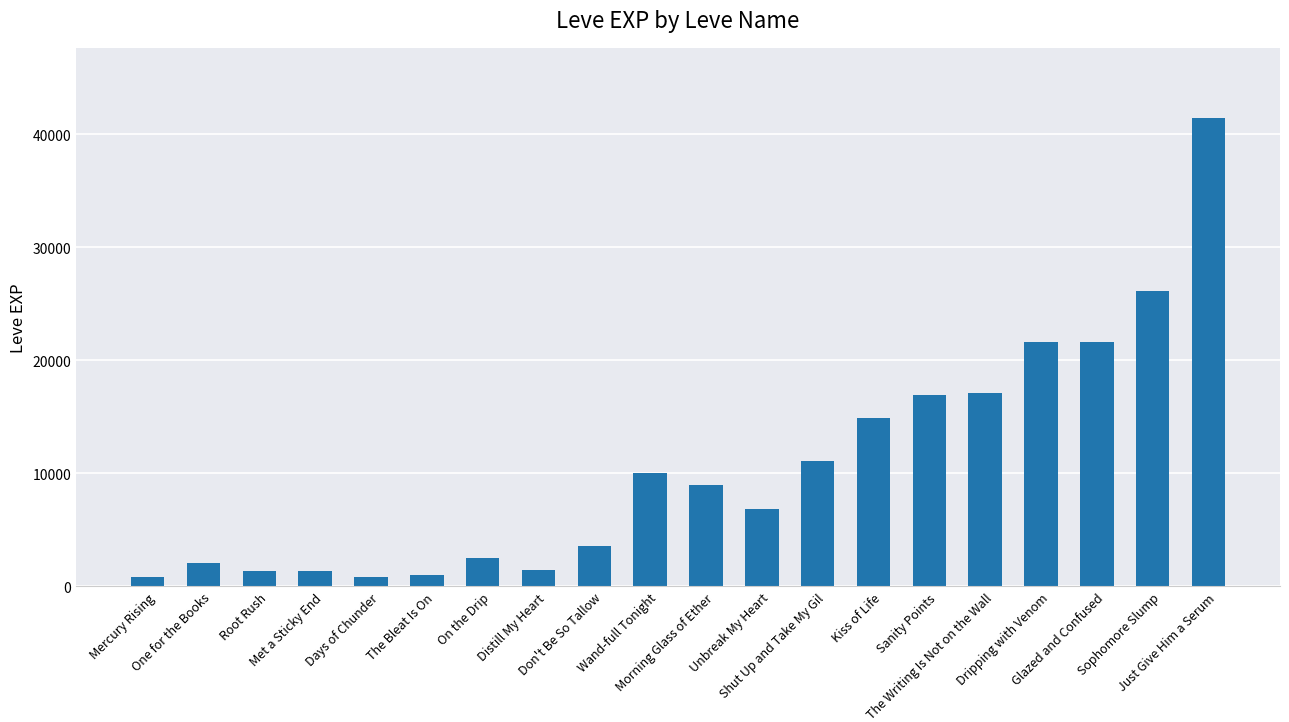

True or false: the data shows 6880 at Unbreak My Heart.

True